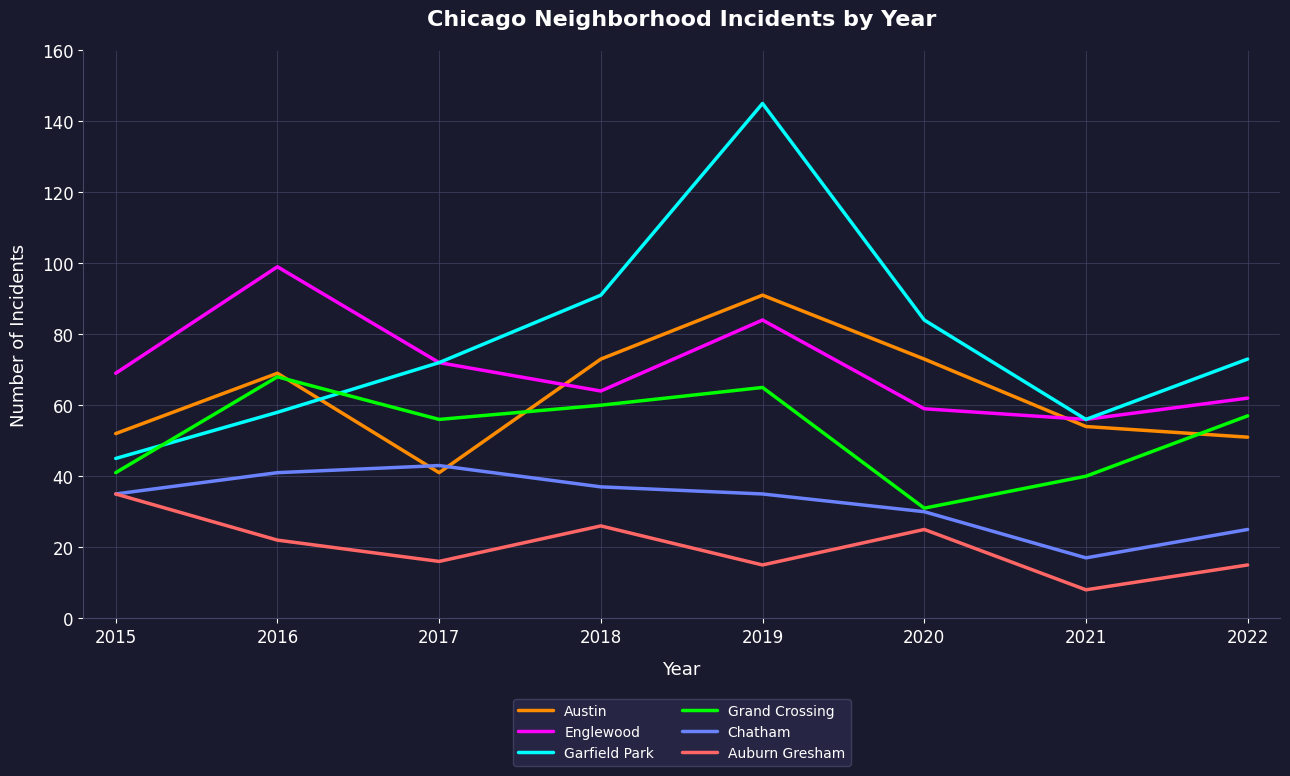

What is the sum of the Grand Crossing values at 2017 and 2018?

116